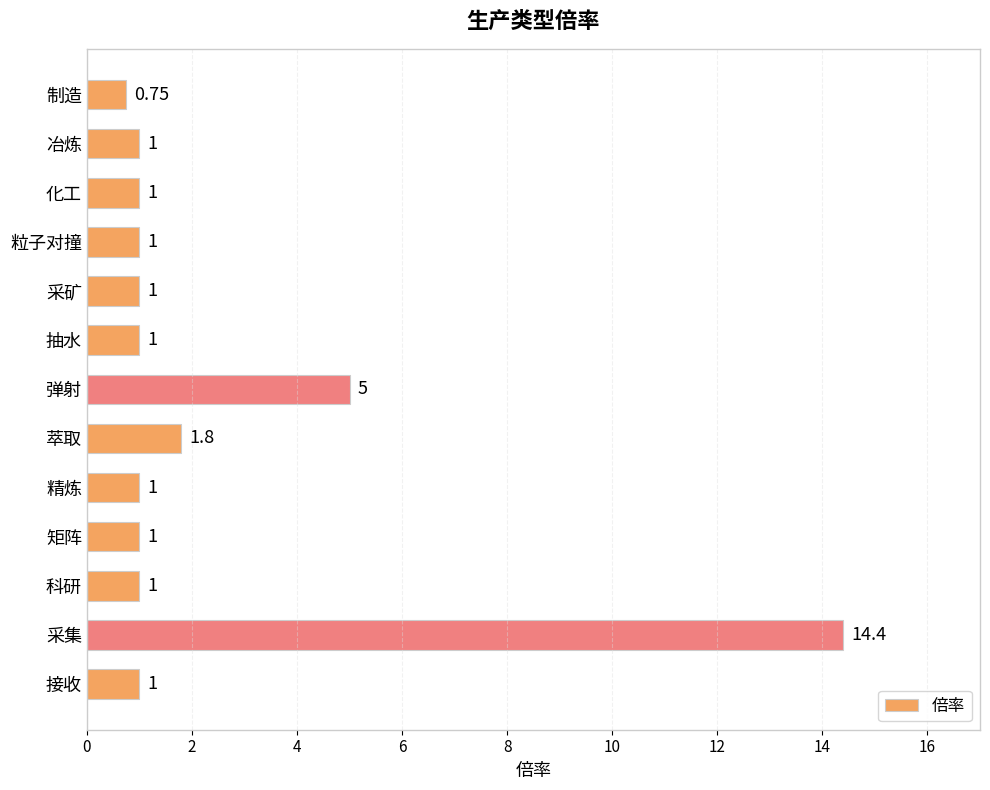

What is the label of the 4th bar from the bottom?

矩阵